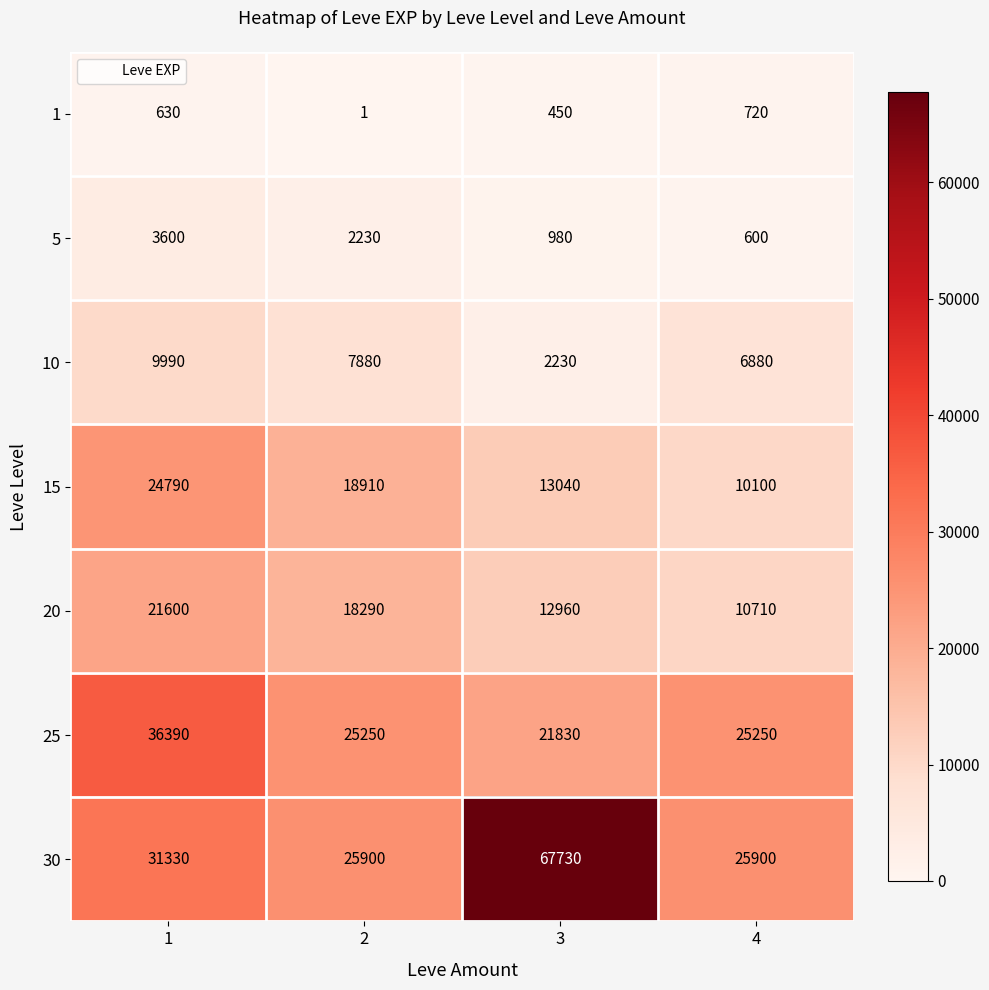

What is the lowest value of the 20 series?

10710